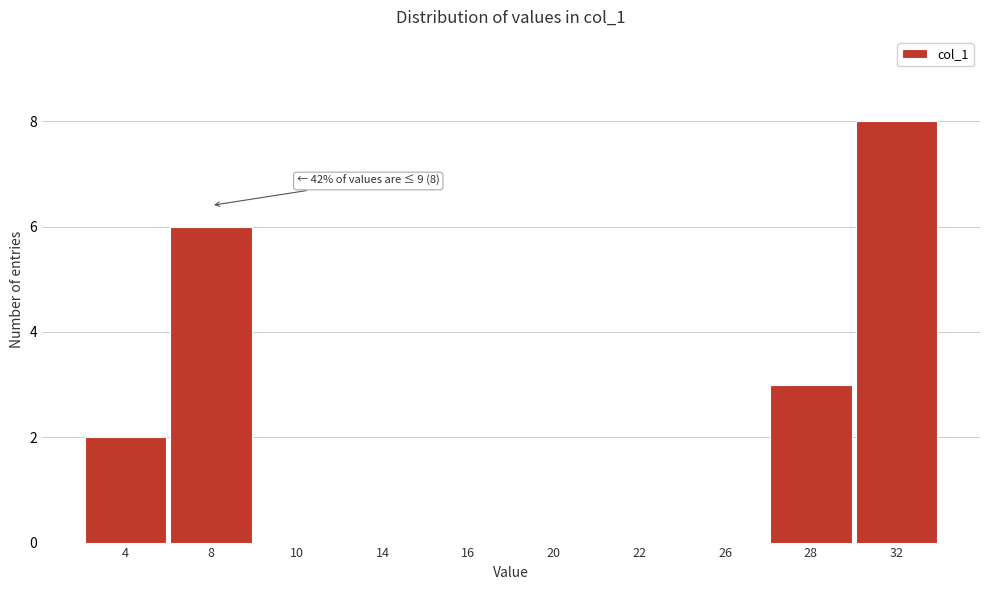

Reading right to left, what are all the values shown in this chart?

32=8	28=3	26=0	22=0	20=0	16=0	14=0	10=0	8=6	4=2